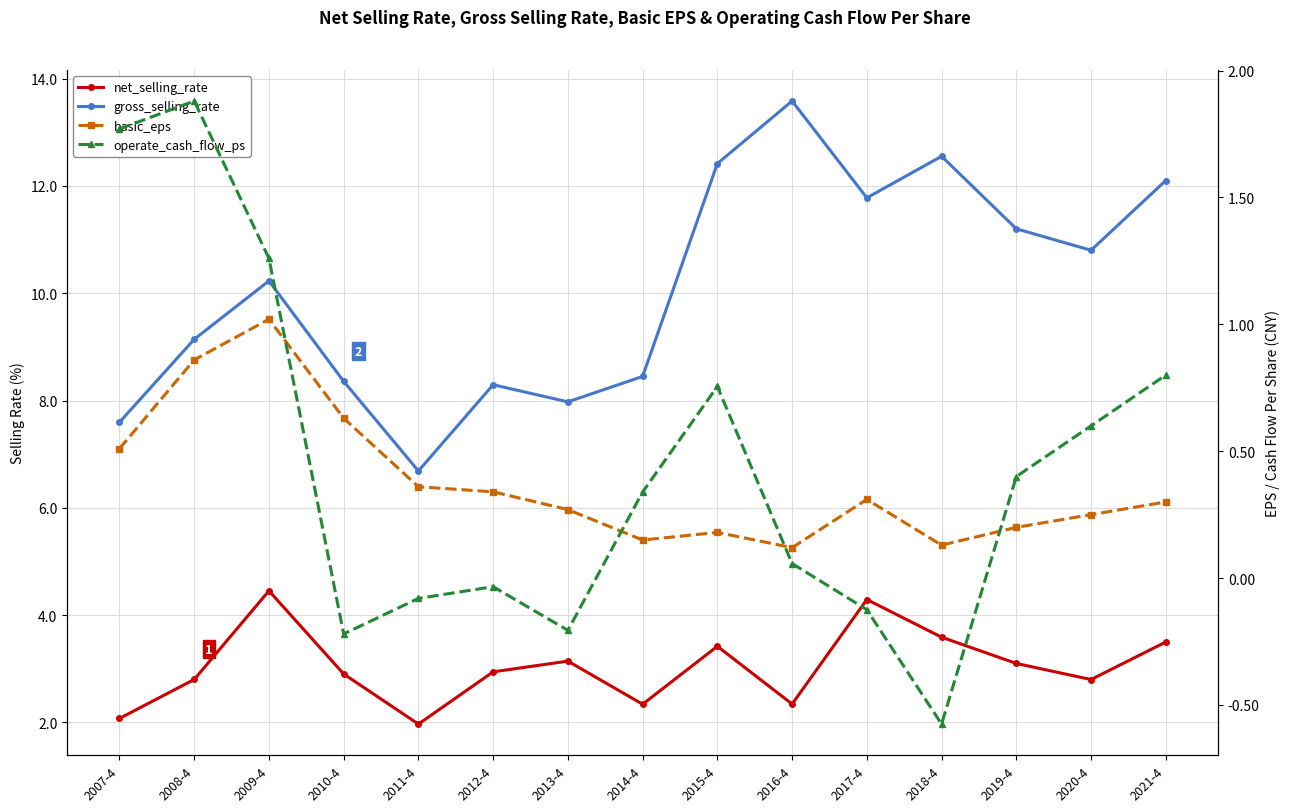

At 2008-4, list the series in order from largest to smallest.

gross_selling_rate, net_selling_rate, operate_cash_flow_ps, basic_eps